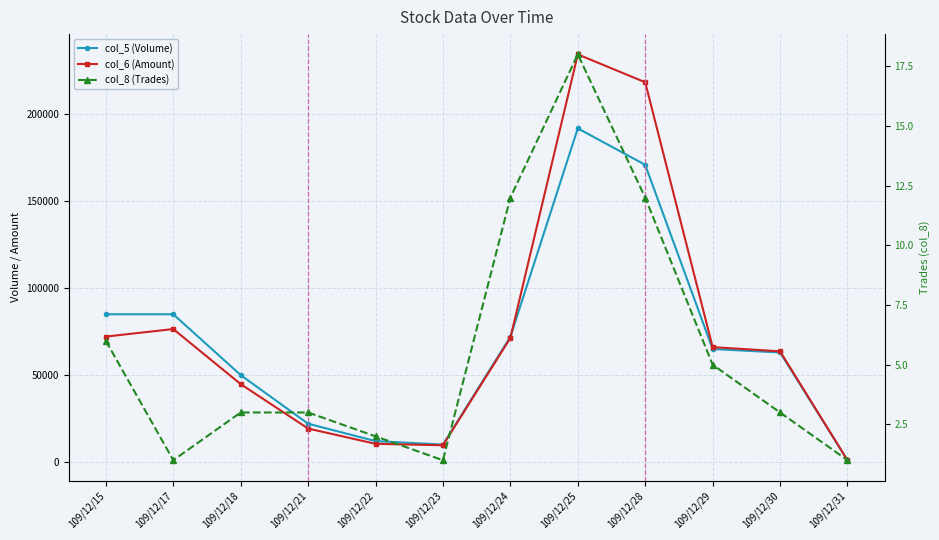

At how many categories does at least one series exceed 124888?

2